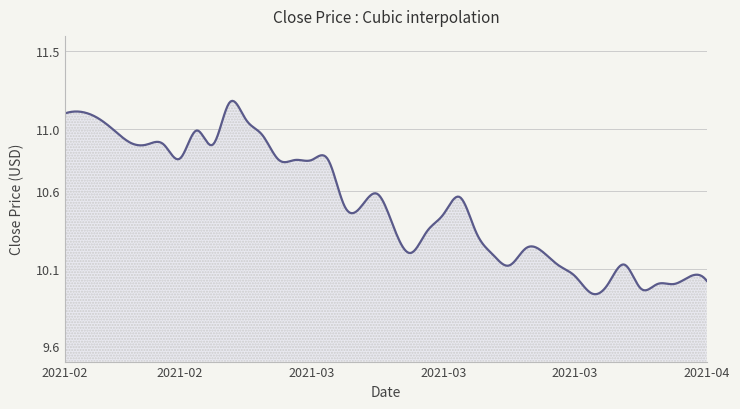

Does the chart have visible grid lines?

Yes